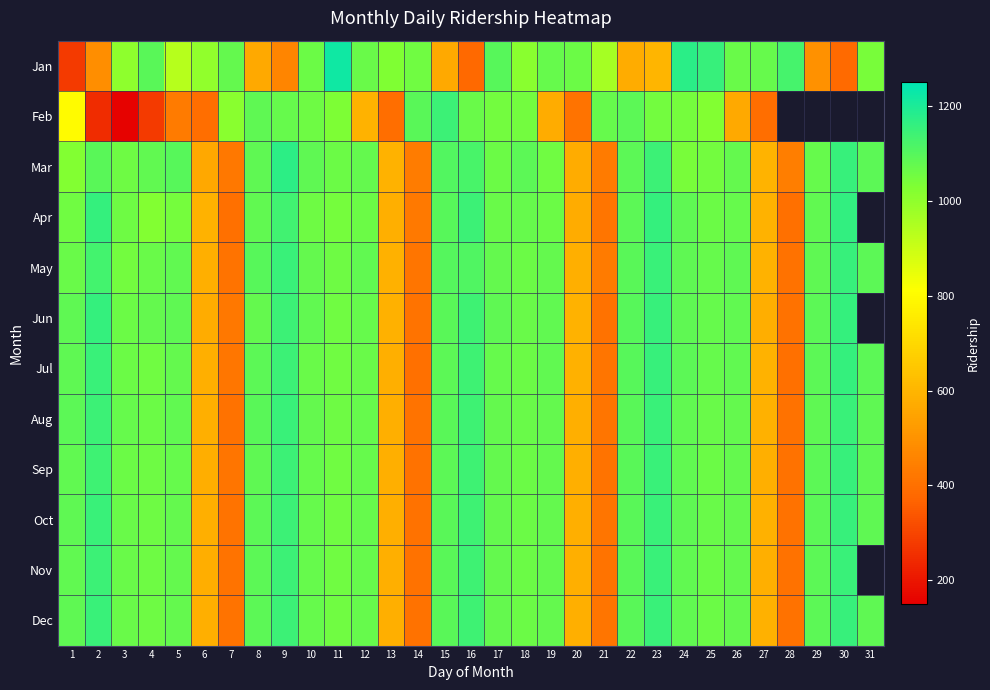

At which category is the sum across all series the highest?

23